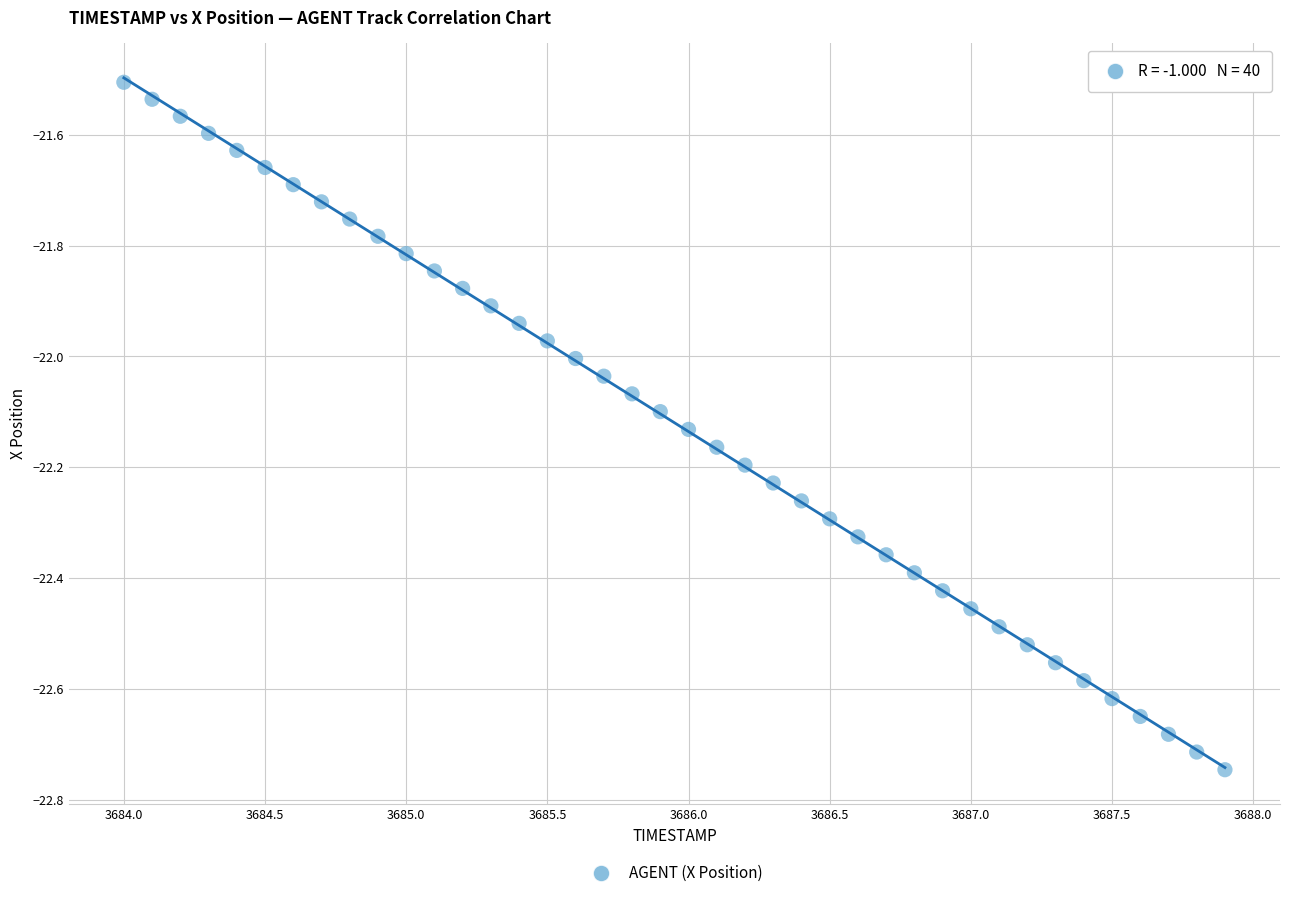

What is the range of X values (max minus min)?

3.9